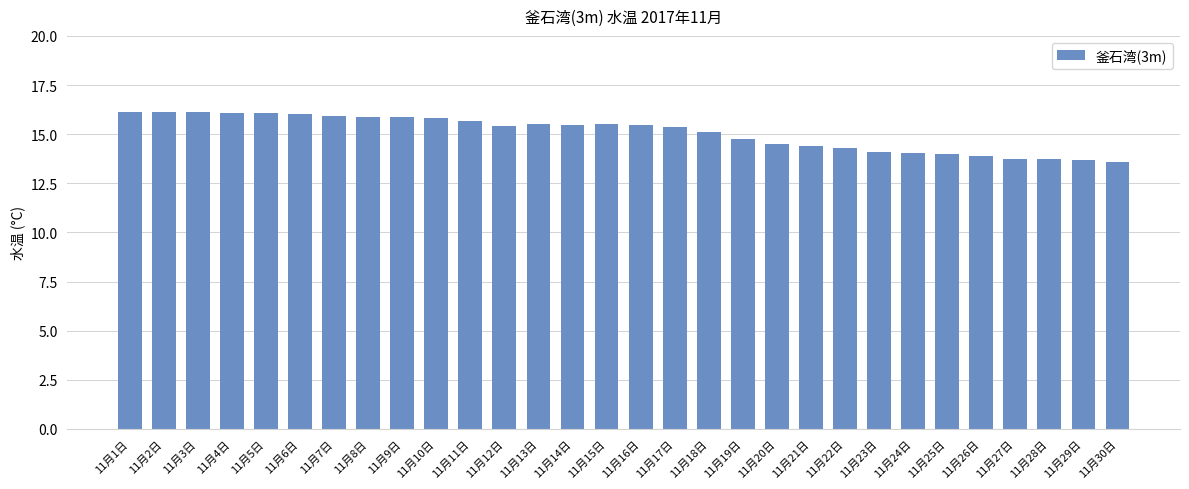

How many series are shown in this chart?

1